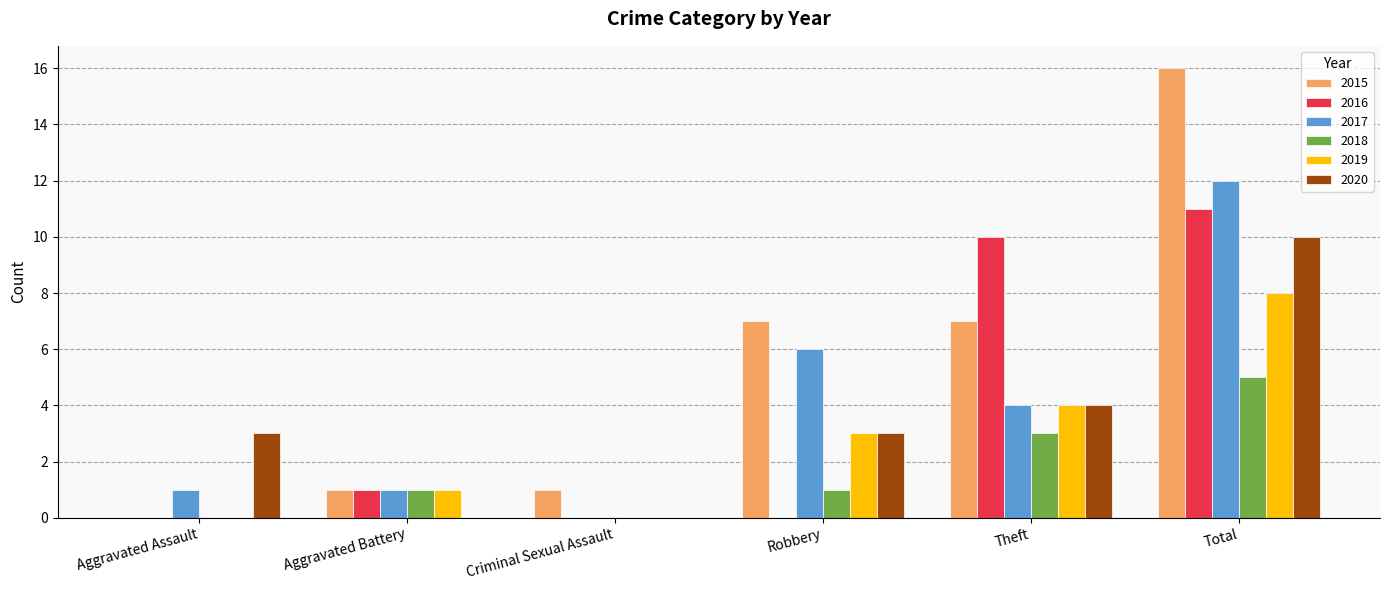

What is the total value across all series at Total?

62